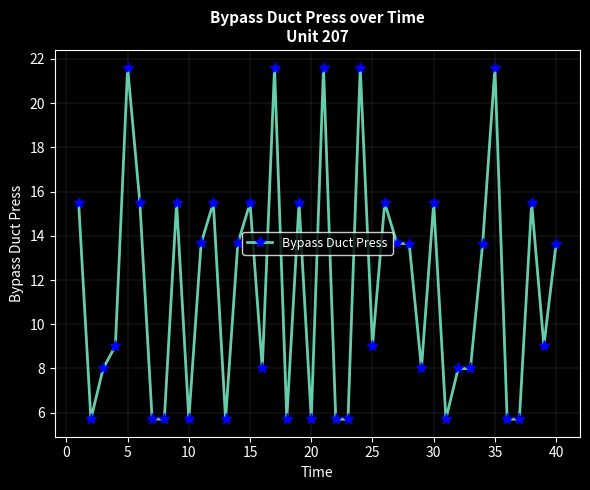

What is the maximum value shown in the chart?

21.6